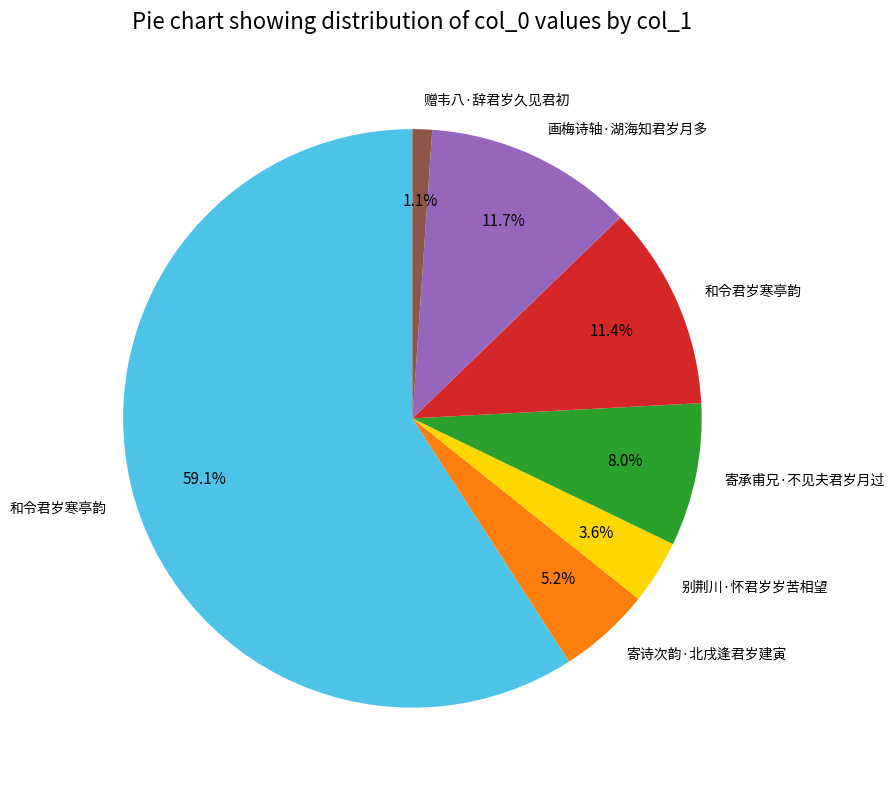

Does any single category account for the majority?

Yes